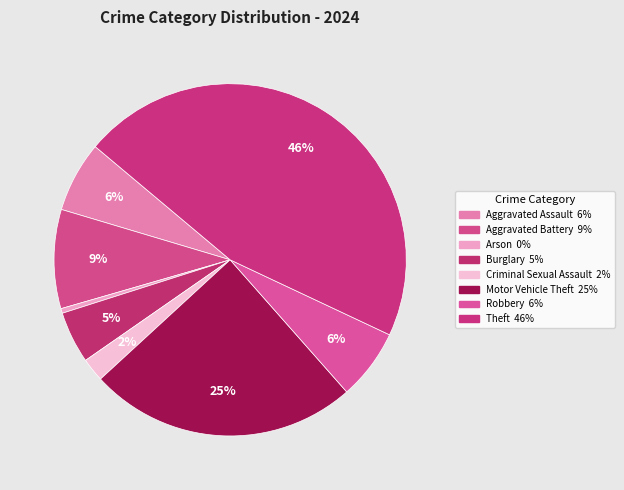

Which has a higher value, Aggravated Assault or Robbery?

Aggravated Assault